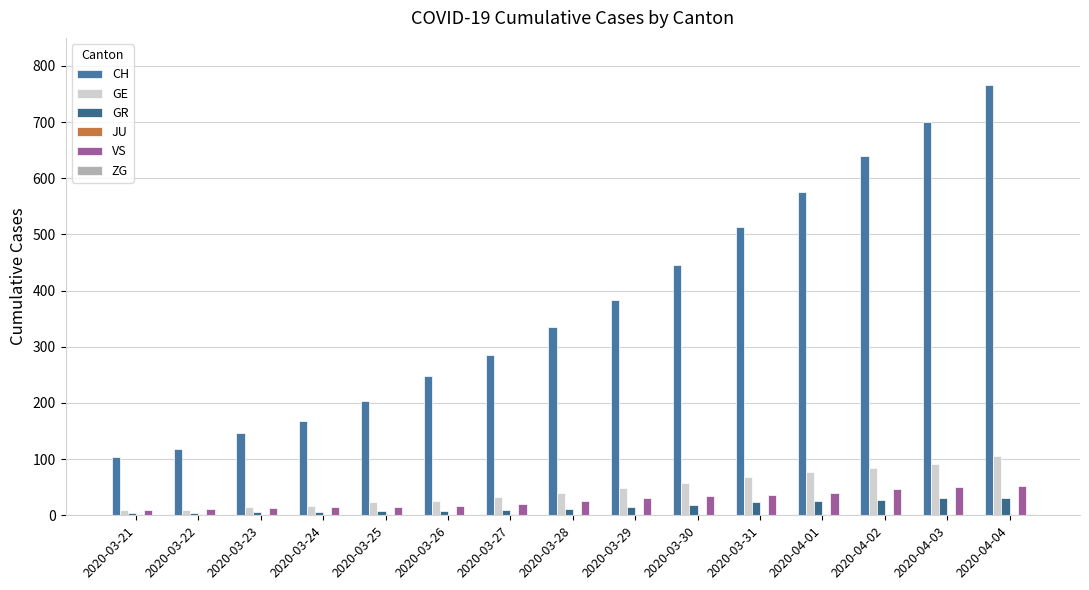

Are the bars grouped side by side (vs. stacked)?

Yes